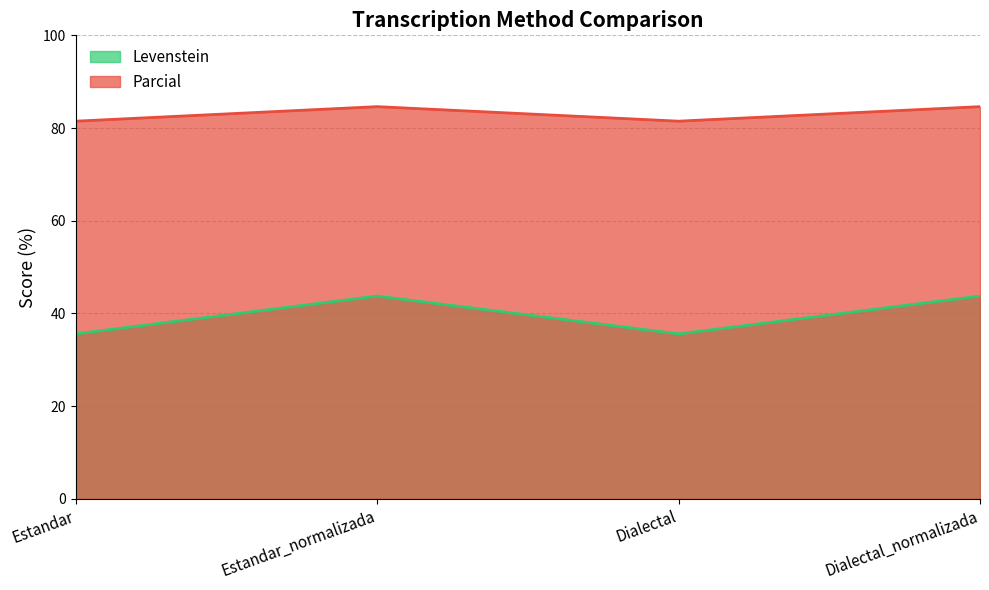

The Parcial series shows 25.2 at Dialectal. True or false?

False